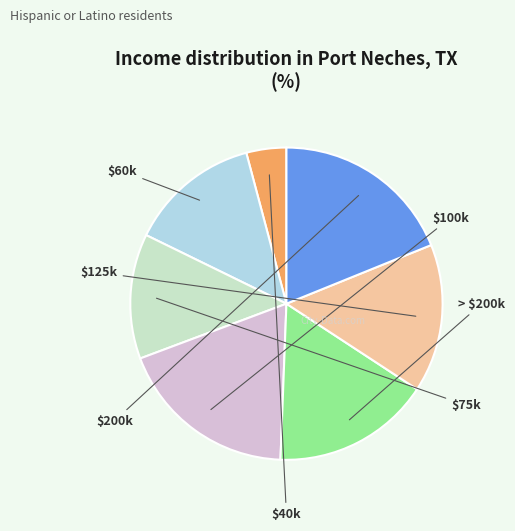

Is there a majority slice in this chart?

No